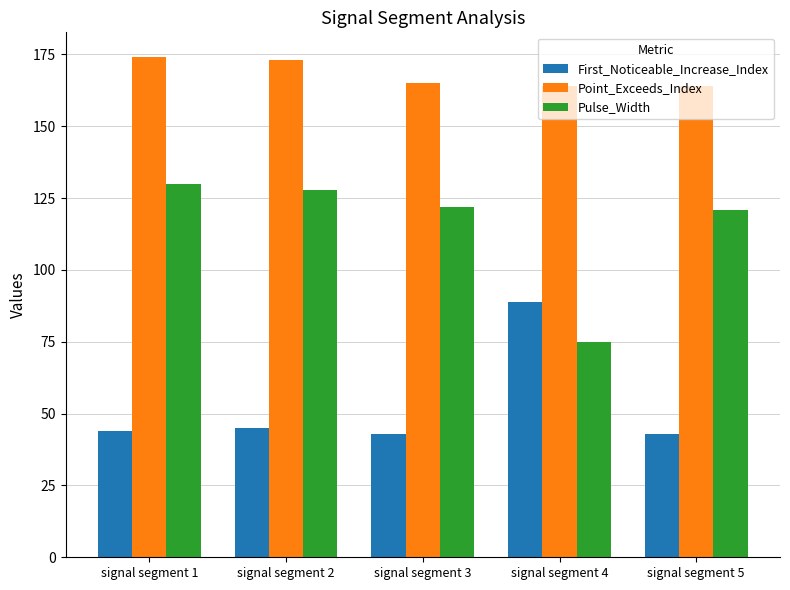

True or false: First_Noticeable_Increase_Index has a value of 67 at signal segment 3.

False